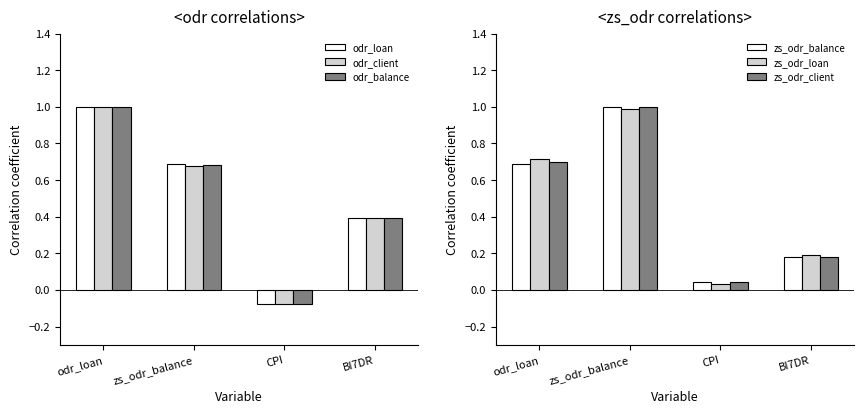

At which category is the sum across all series the highest?

odr_loan